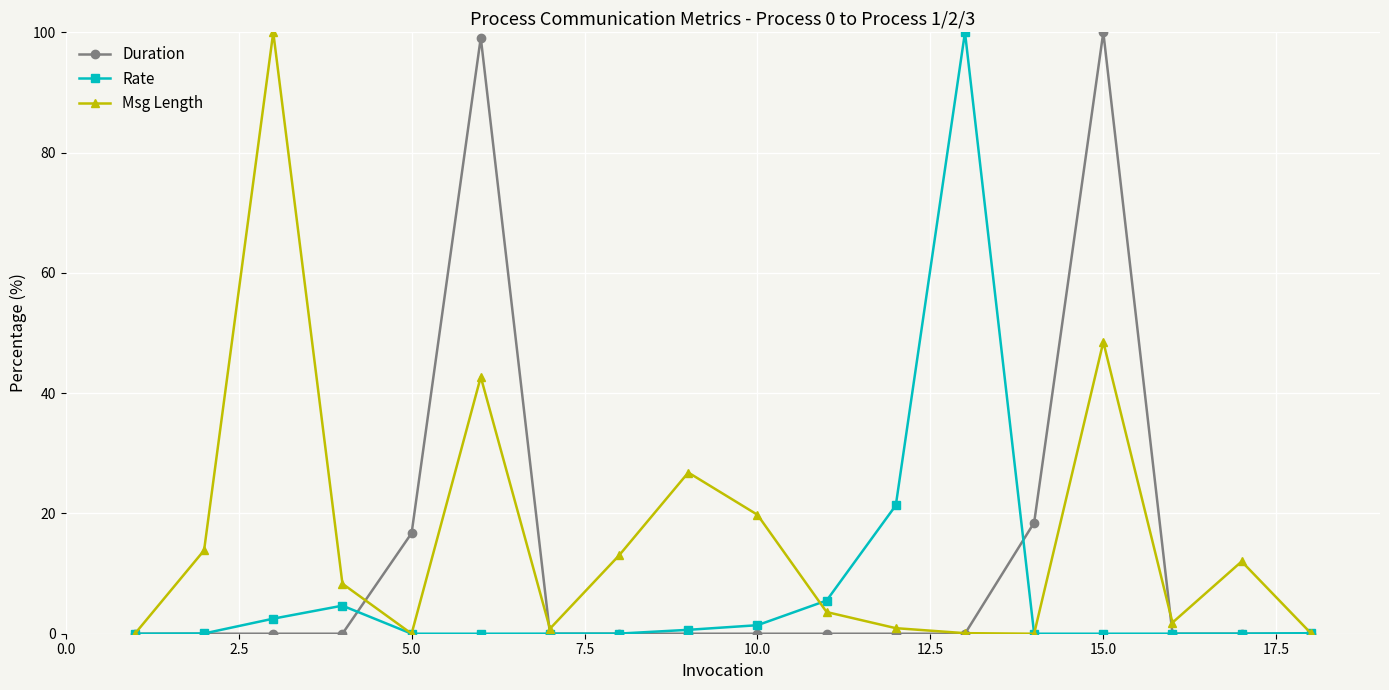

What is the difference between the maximum and second lowest values in the Duration series?

100.0